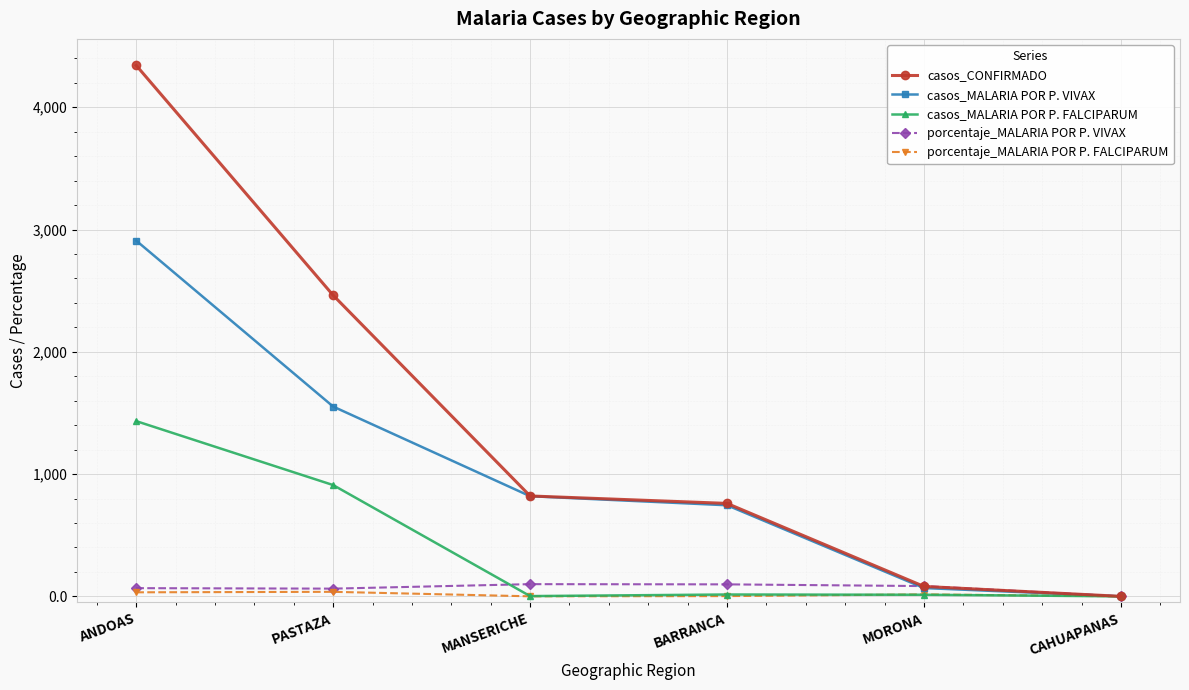

The value of casos_MALARIA POR P. FALCIPARUM at ANDOAS is 480.7. True or false?

False